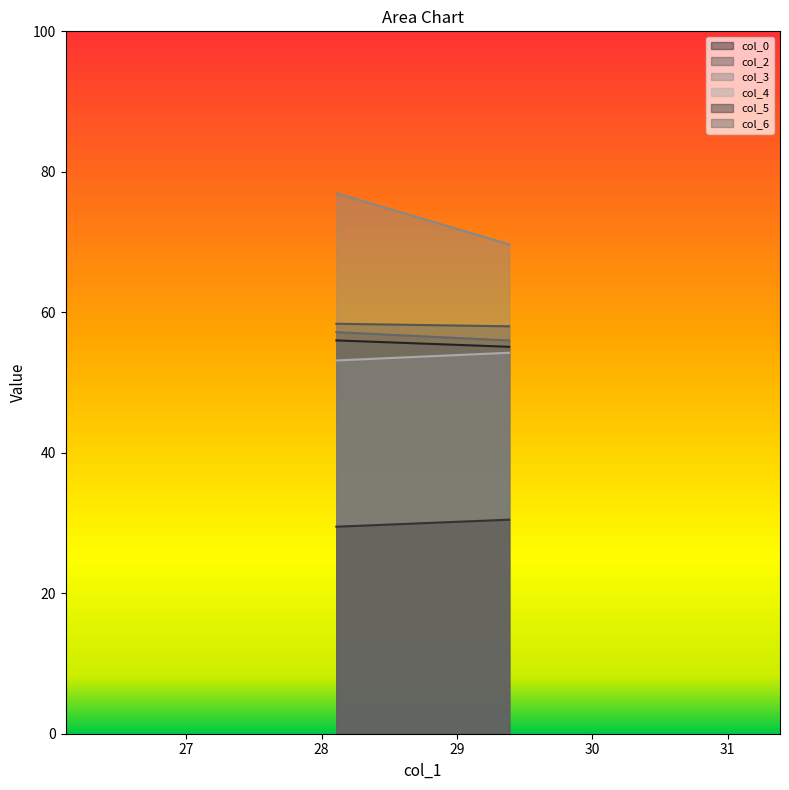

Between 28.109375 and 29.38541667, which is larger?

28.109375